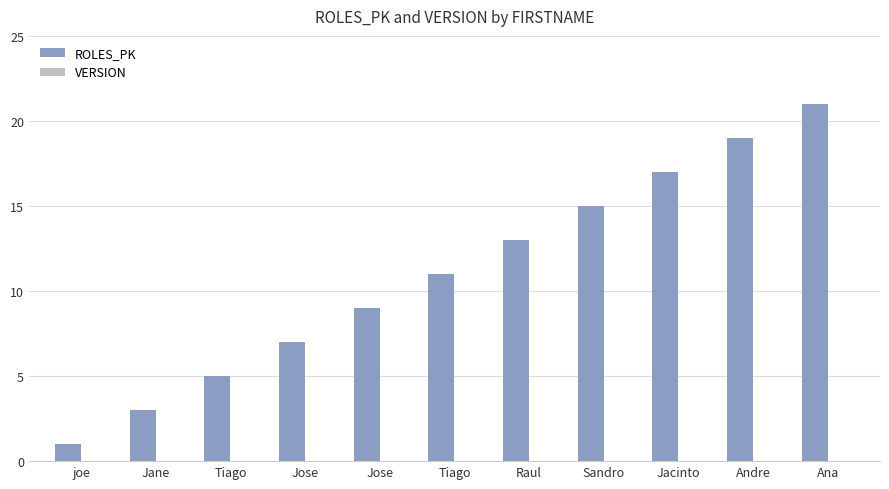

Does the chart contain any negative values?

No